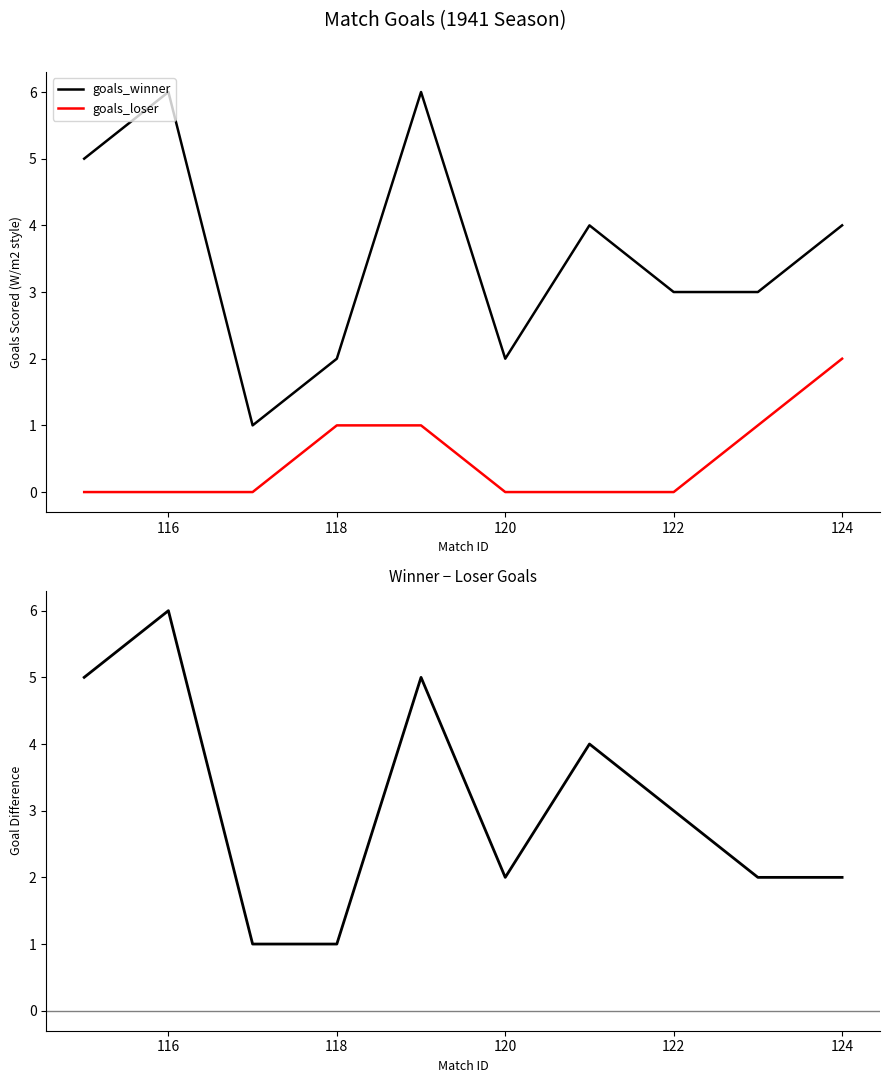

True or false: goals_winner and goals_loser intersect in this chart.

False